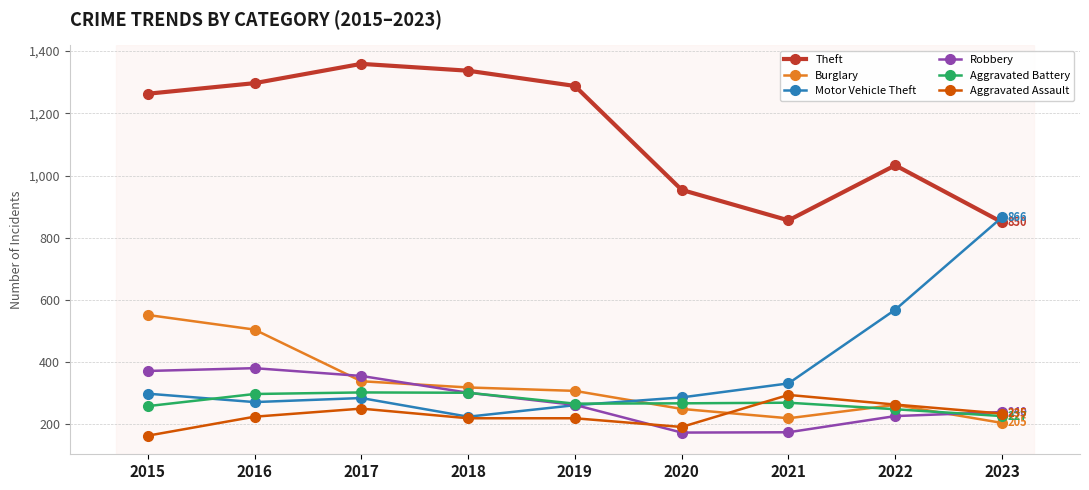

Which series has the largest total across all categories?

Theft